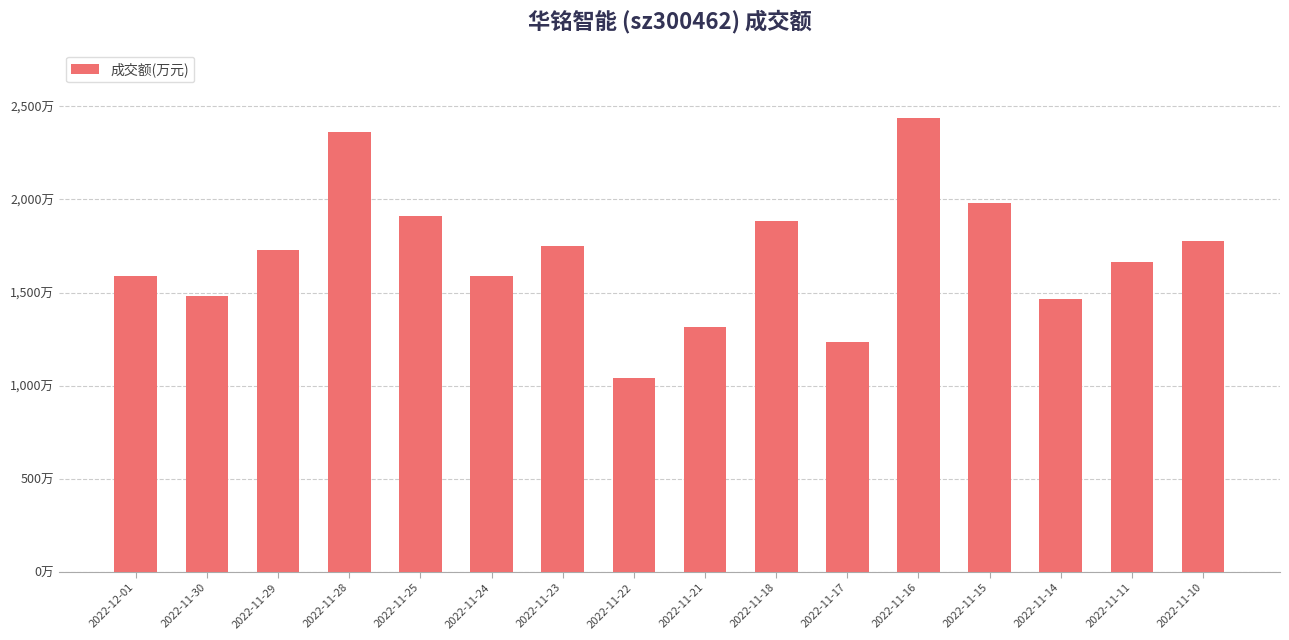

The value at 2022-11-17 is 437. True or false?

False